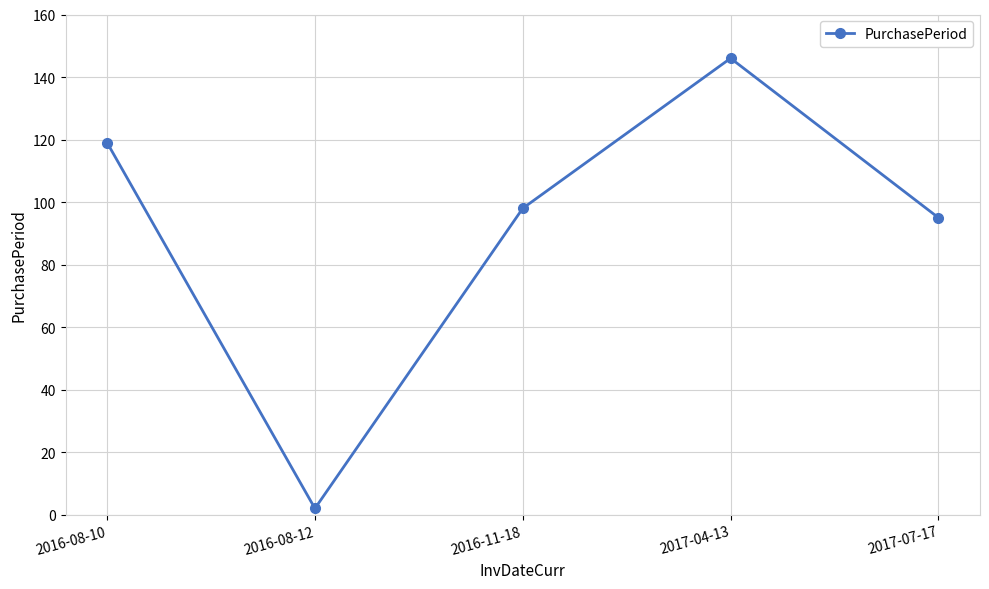

How many data points does each series have?

5